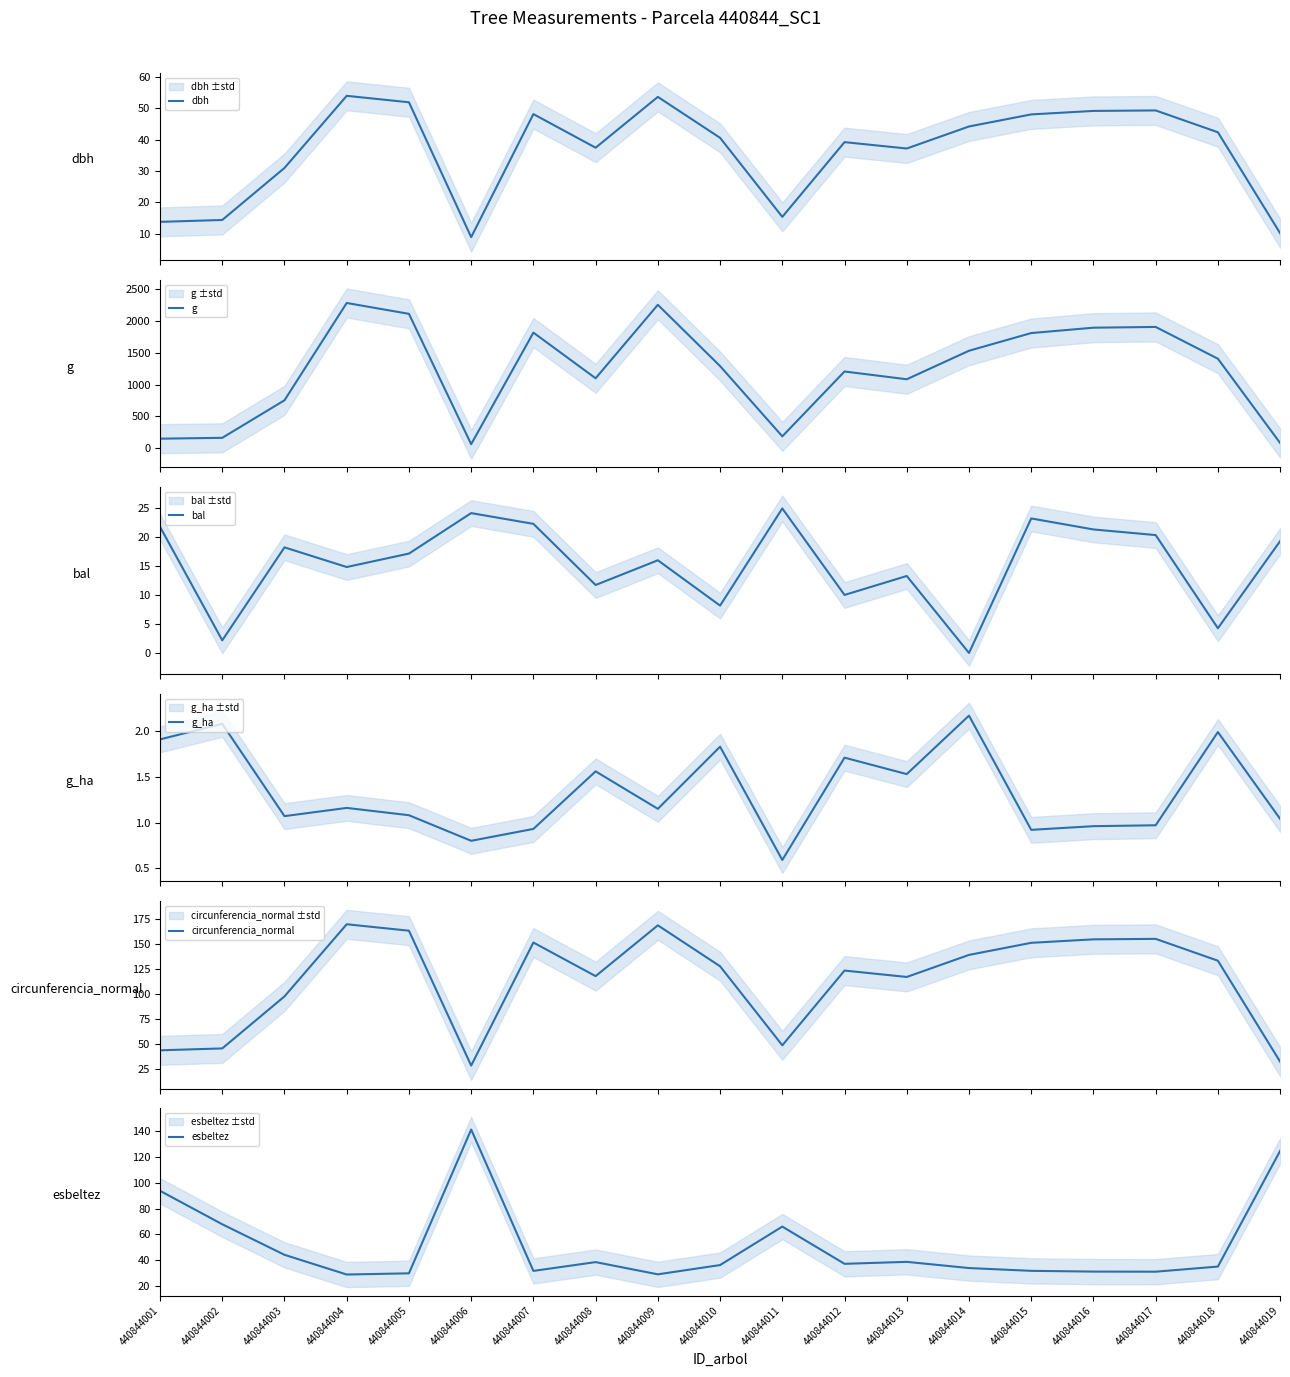

How many interior local peaks does the g series have?

5